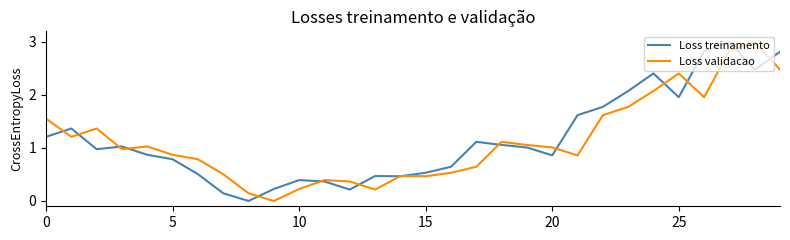

What is the maximum value for Loss validacao?

3.0